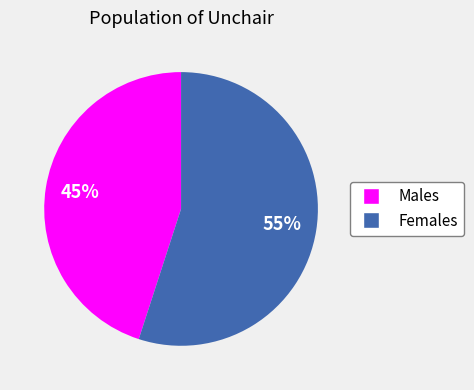

To the nearest percent, what percentage of the pie is Males?

45%